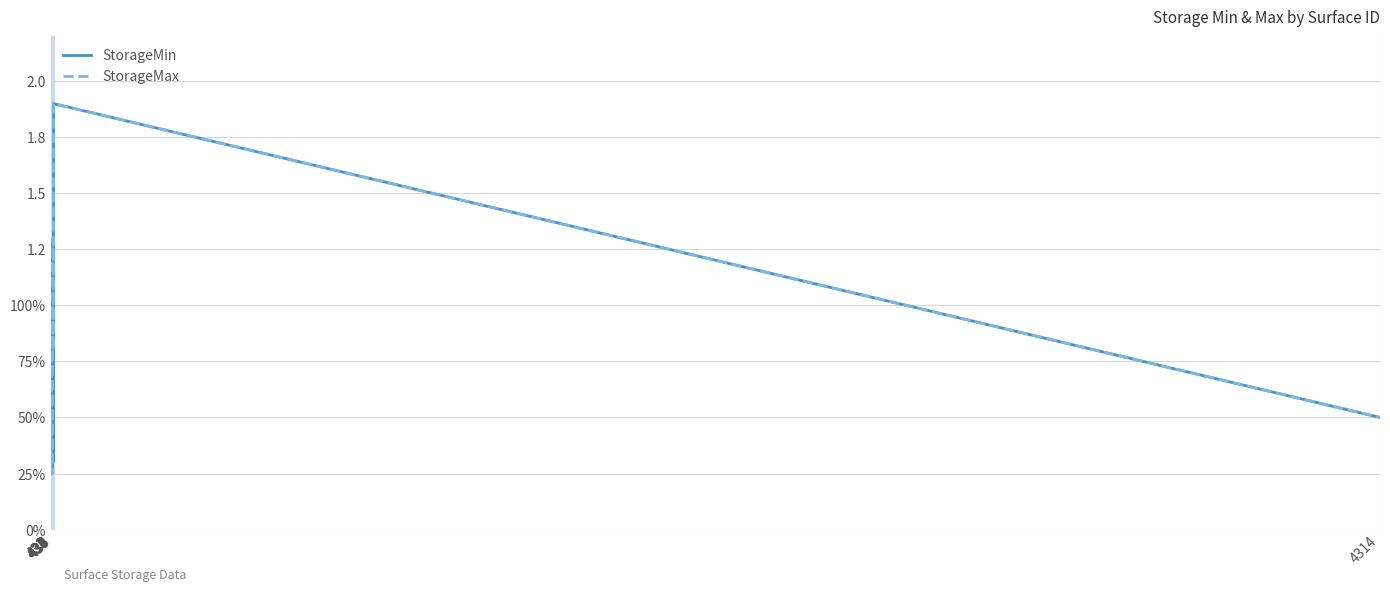

At which category is the sum across all series the highest?

439